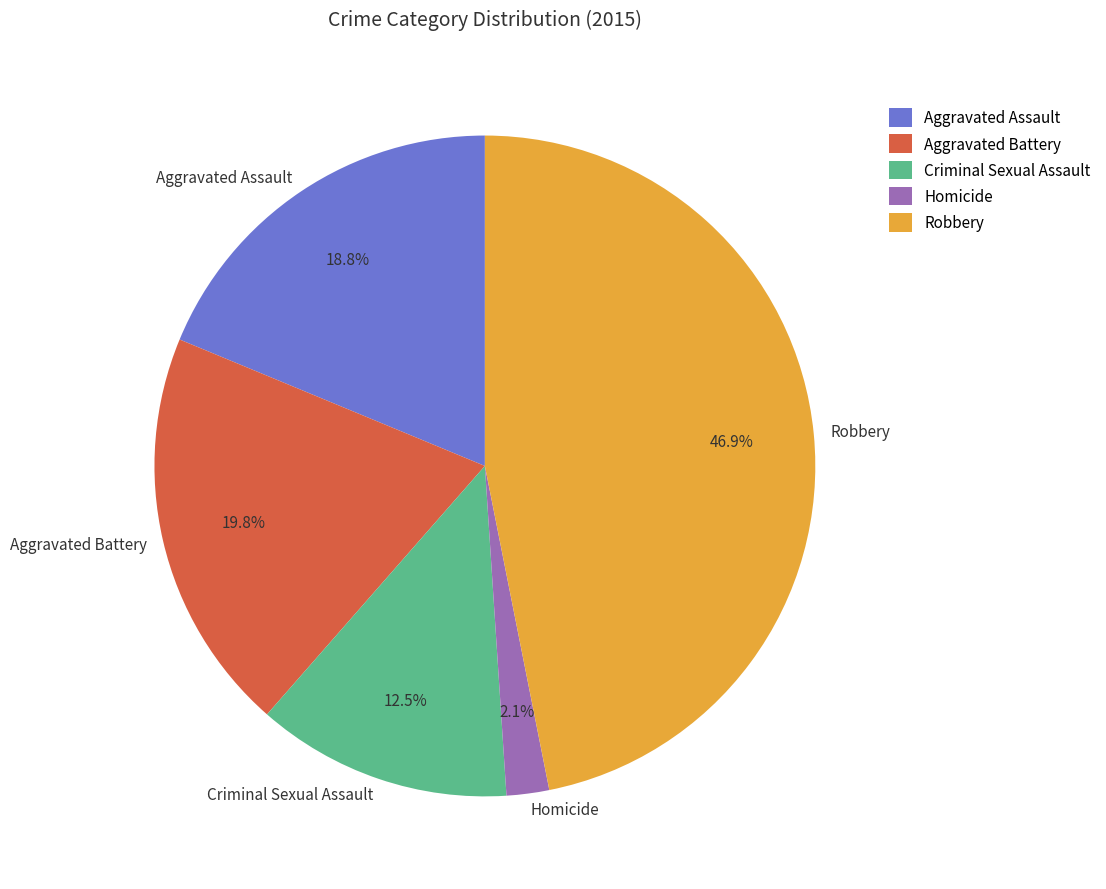

Rank the categories by value from highest to lowest.

Robbery, Aggravated Battery, Aggravated Assault, Criminal Sexual Assault, Homicide